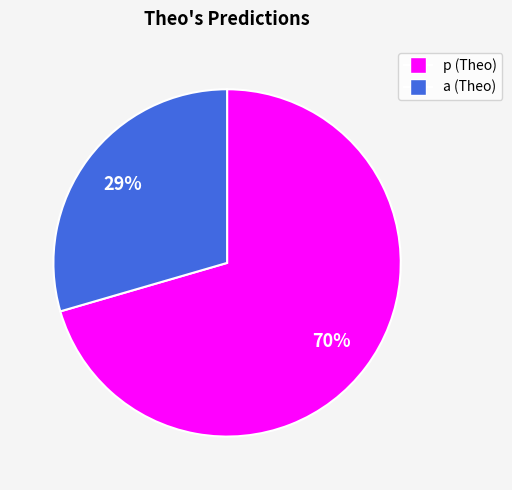

Do p and a together represent more than half of the pie?

Yes